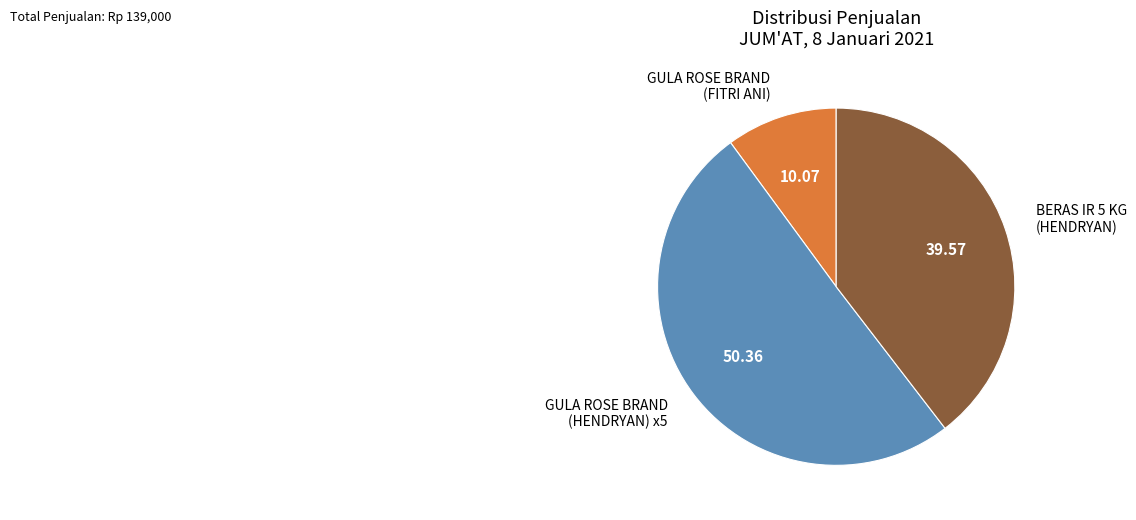

Is the sum of GULA ROSE BRAND (HENDRYAN) x5 and BERAS IR 5 KG (HENDRYAN) greater than half?

Yes